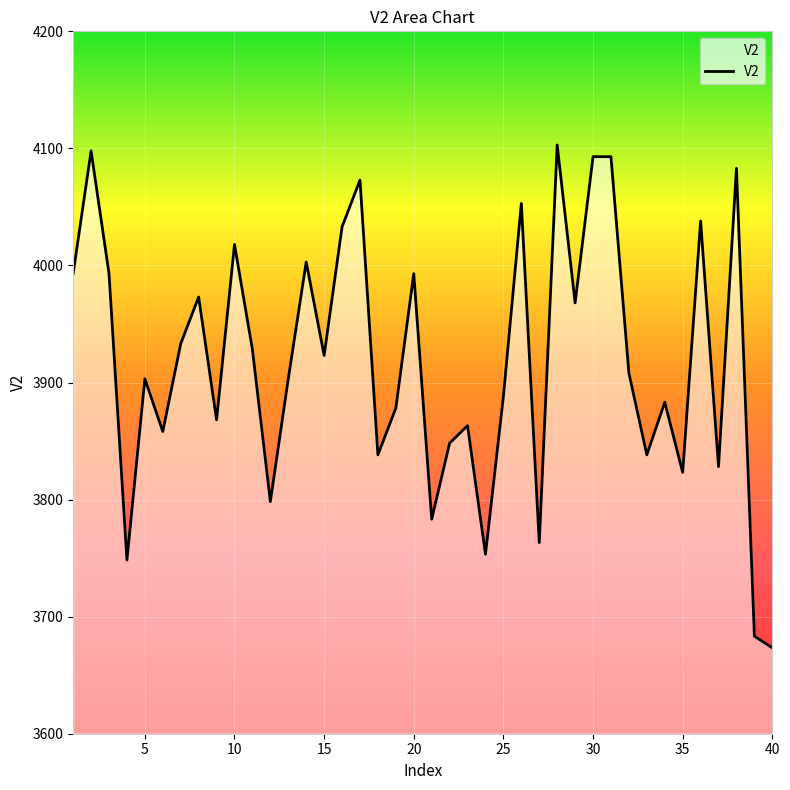

Reading left to right, transcribe all the data shown in this chart.

3993.0	4097.9	3993.0	3748.3	3903.1	3858.2	3933.1	3973.0	3868.2	4018.0	3928.1	3798.2	3903.1	4003.0	3923.1	4033.0	4072.9	3838.2	3878.2	3993.0	3783.3	3848.2	3863.2	3753.3	3888.1	4053.0	3763.3	4102.9	3968.1	4092.9	4092.9	3908.1	3838.2	3883.1	3823.2	4038.0	3828.2	4082.9	3683.4	3673.4